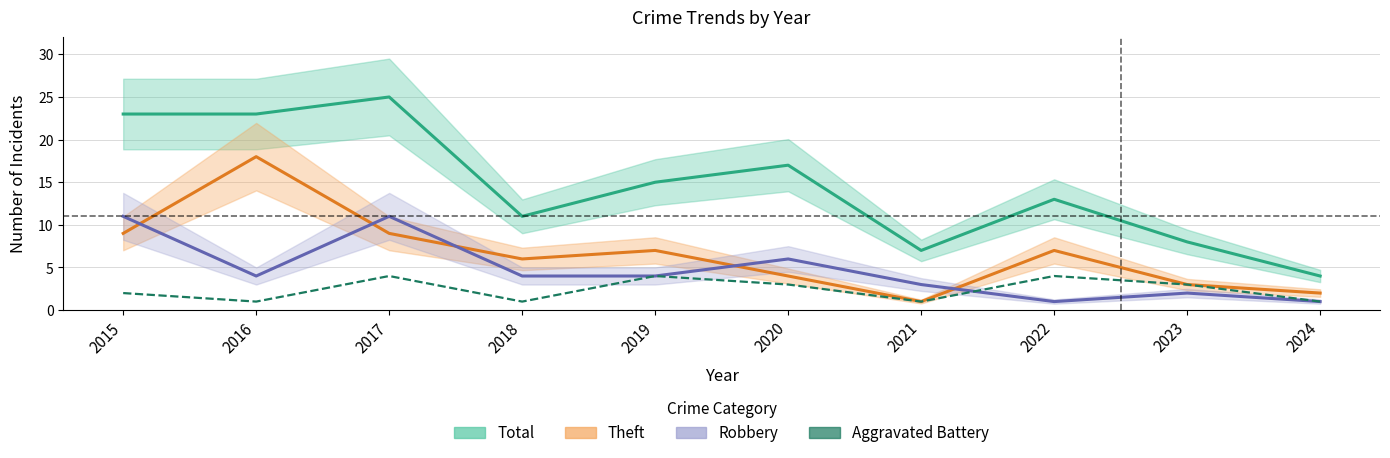

Does the chart display data point markers on the line(s)?

No